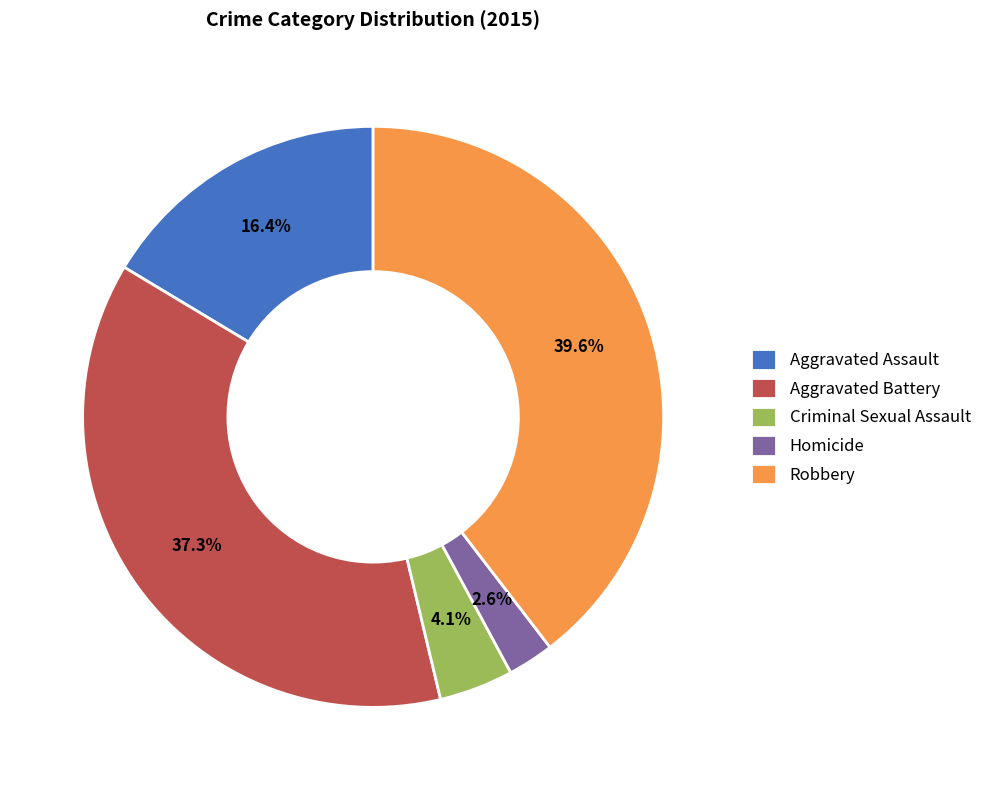

To the nearest percent, what is the difference between the largest and smallest slice percentages?

37%